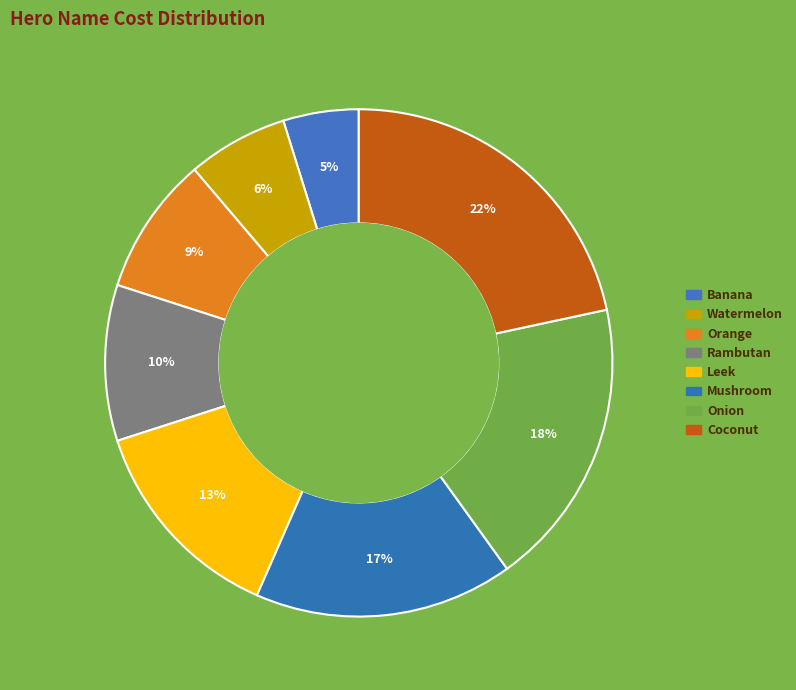

How many slices are in this pie chart?

8